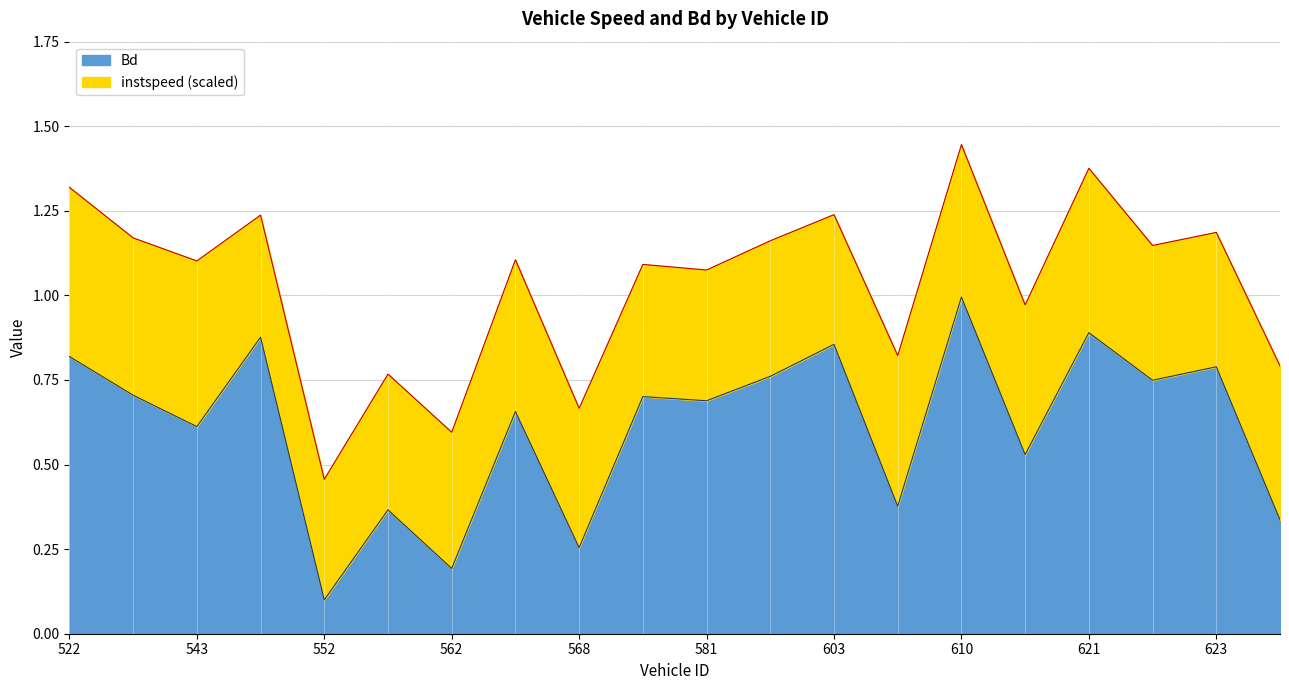

True or false: the data shows 1.2 at 567.

False